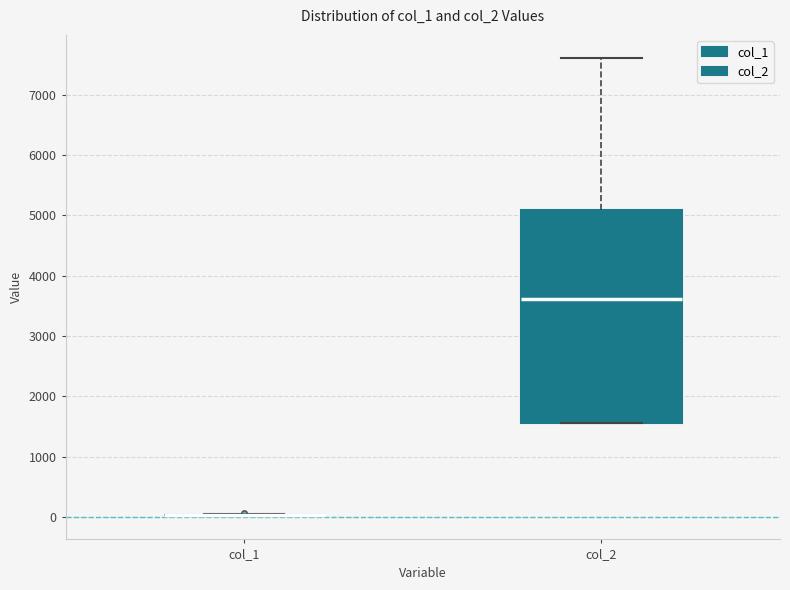

Which box is the tallest, from its lower edge to its upper edge?

col_2